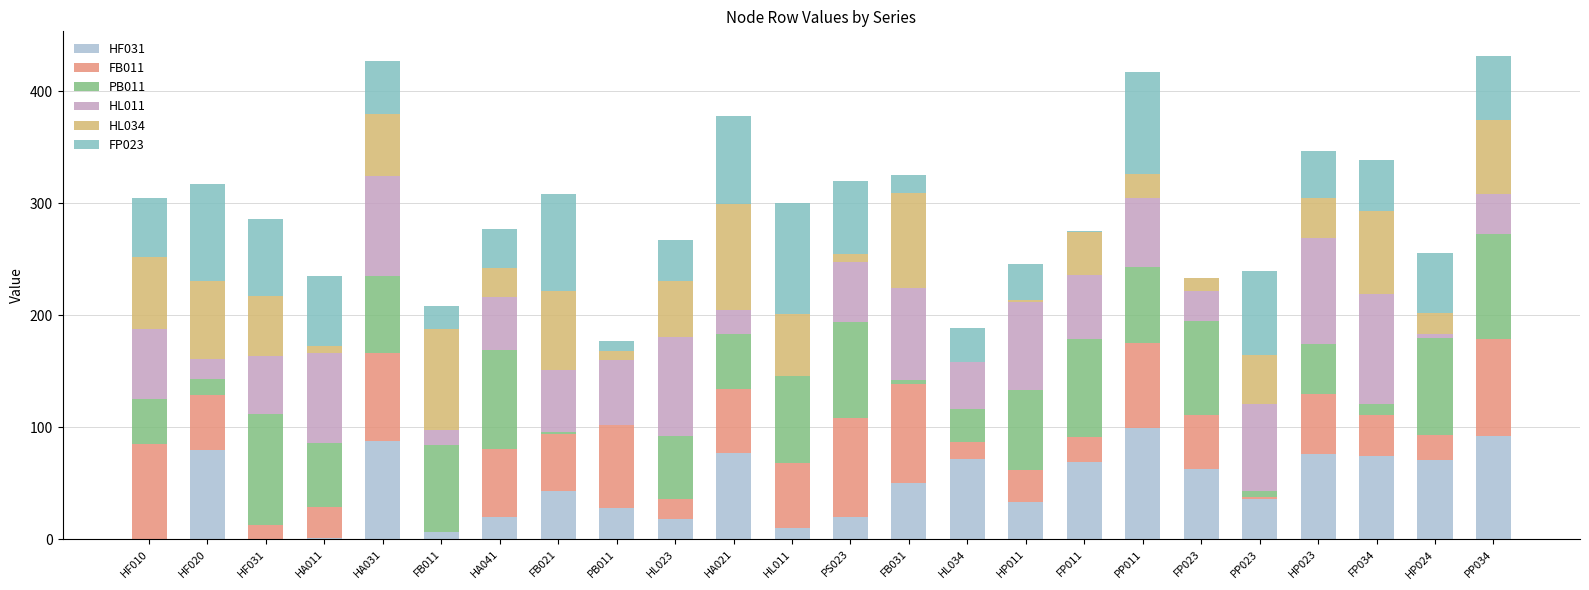

What is the average value of the HL011 series?

54